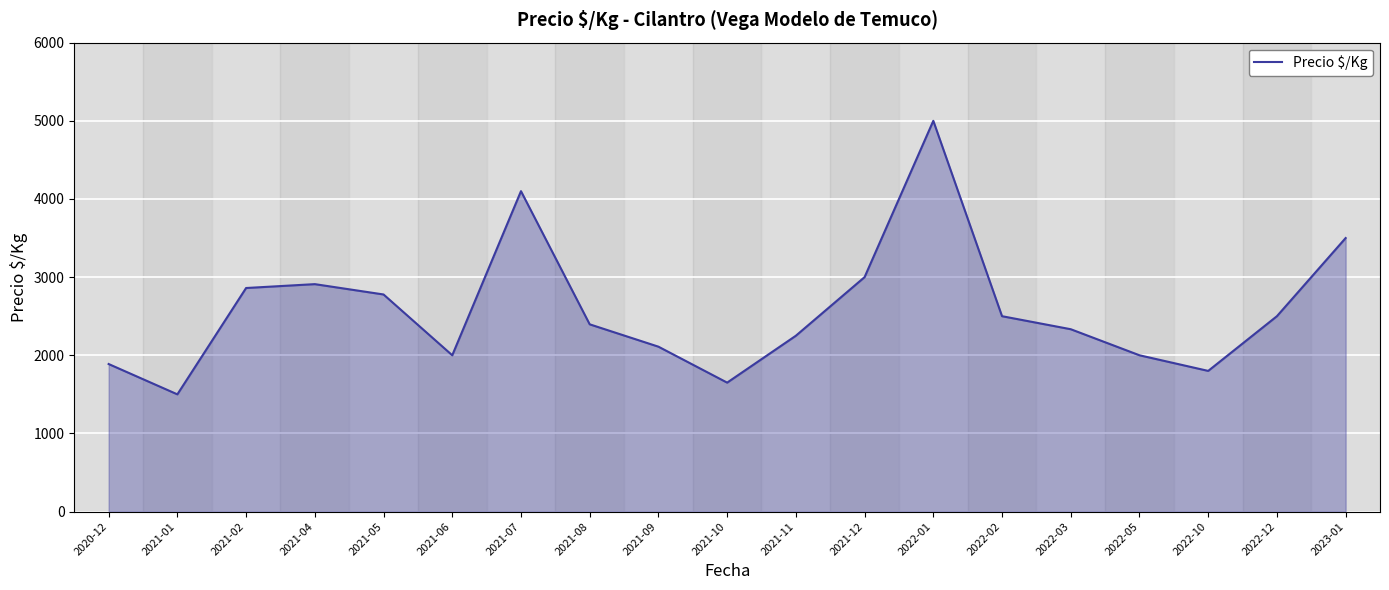

What is the approximate value at 2021-09?

2110.0